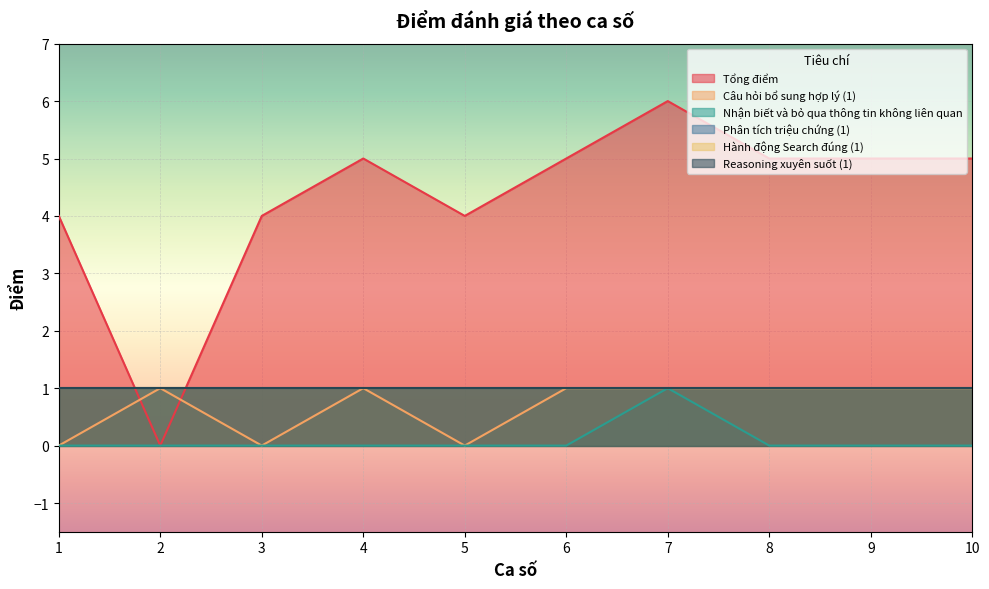

Where does the Tổng điểm series first go above 5?

7